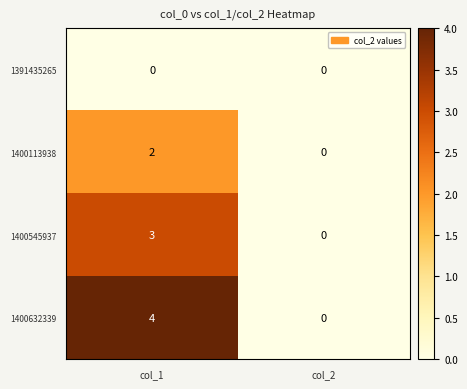

Reading left to right, extract all data points from this chart.

1391435265: 0	0
1400113938: 2	0
1400545937: 3	0
1400632339: 4	0